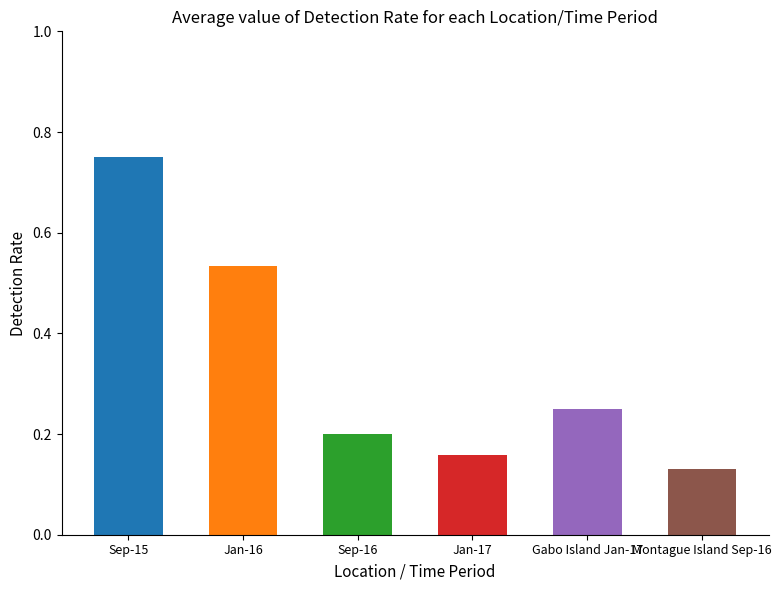

Which category has the highest value across all series?

Sep-15